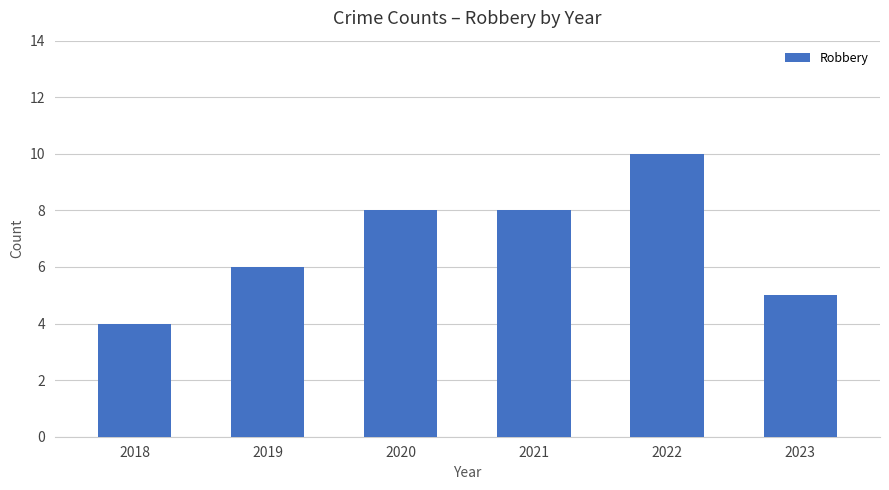

Is it true that the value at 2022 is 10?

True